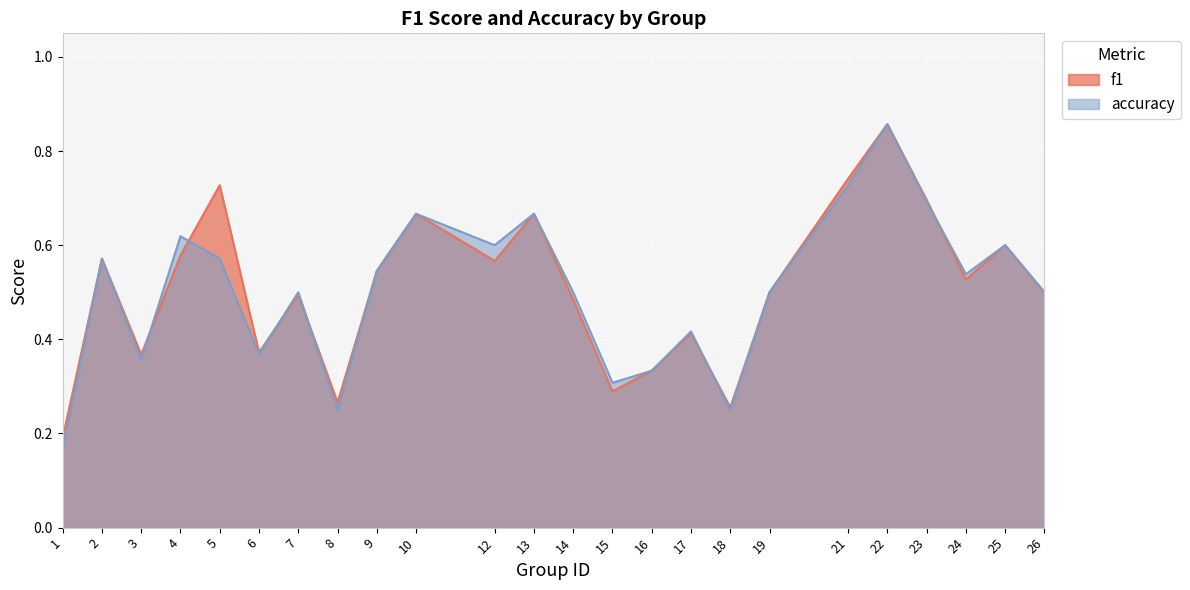

What is the approximate value of f1 at 7?

0.5